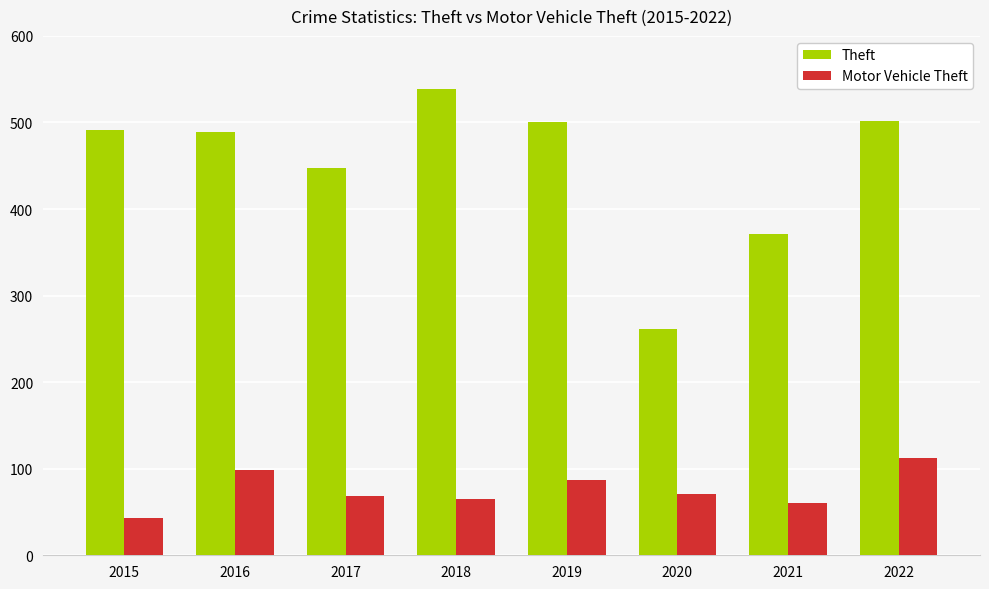

At 2015, list the series in order from smallest to largest.

Motor Vehicle Theft, Theft